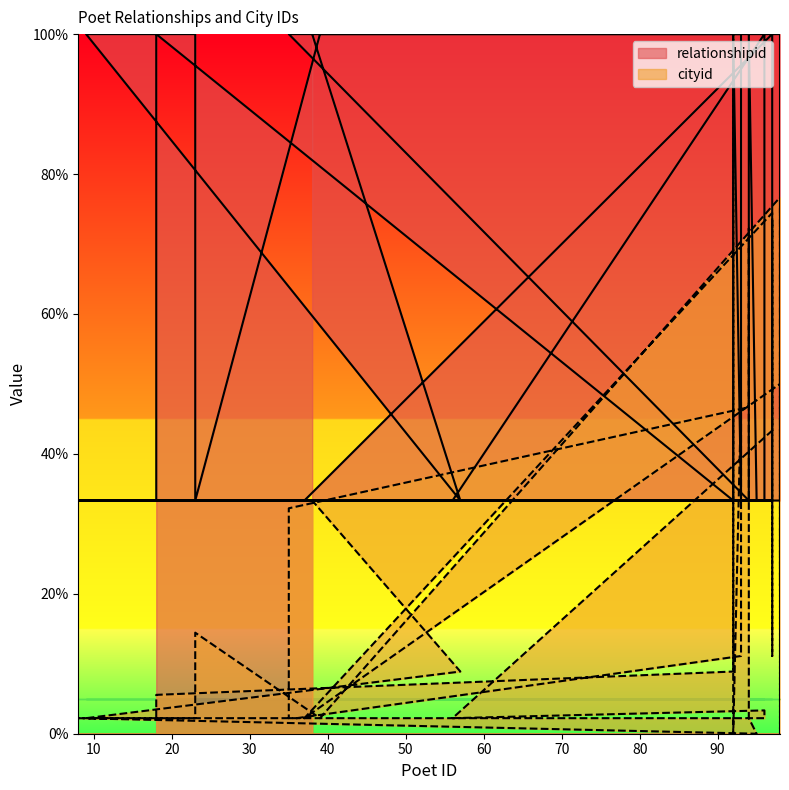

True or false: cityid and relationshipid cross at least once.

True